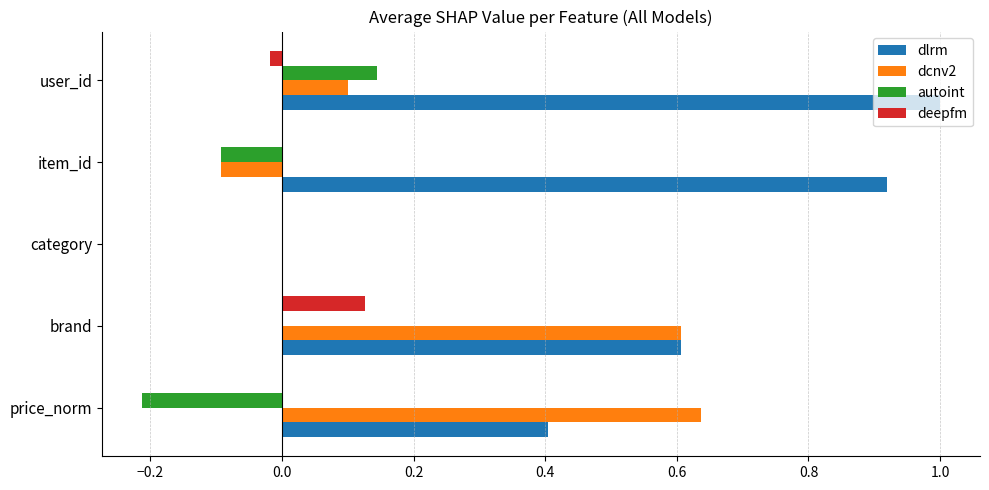

What is the sum of all dcnv2 values?

1.3